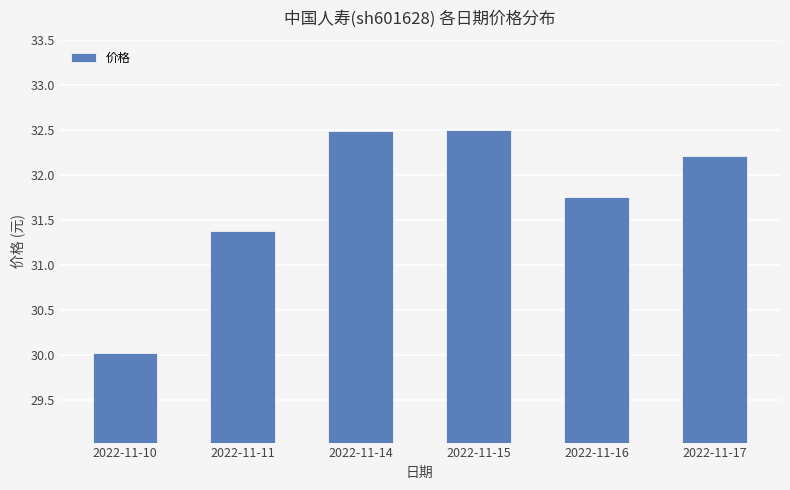

Reading right to left, transcribe all the data shown in this chart.

2022-11-17=32.2	2022-11-16=31.8	2022-11-15=32.5	2022-11-14=32.5	2022-11-11=31.4	2022-11-10=30.0